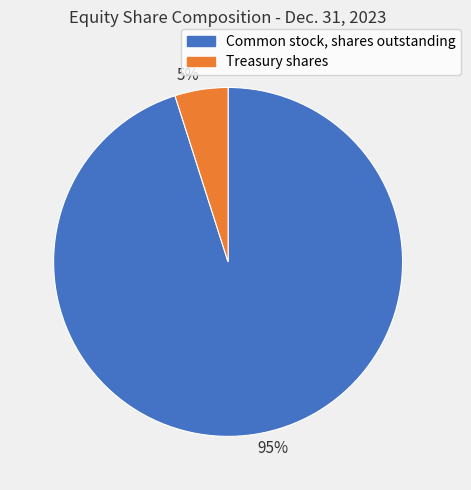

True or false: 95% accounts for 90% of the total.

False